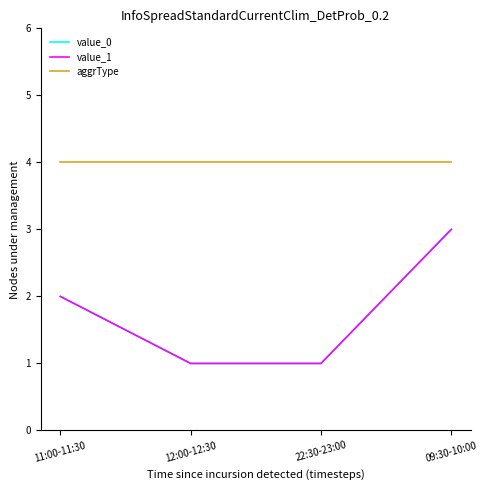

What is the average value of the value_1 series?

2